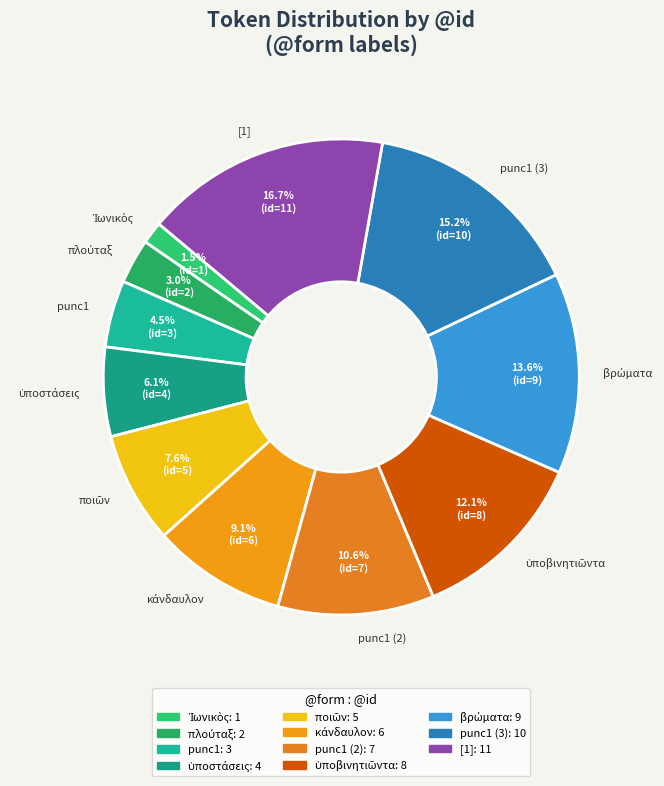

What is the largest slice in the pie chart?

[1]